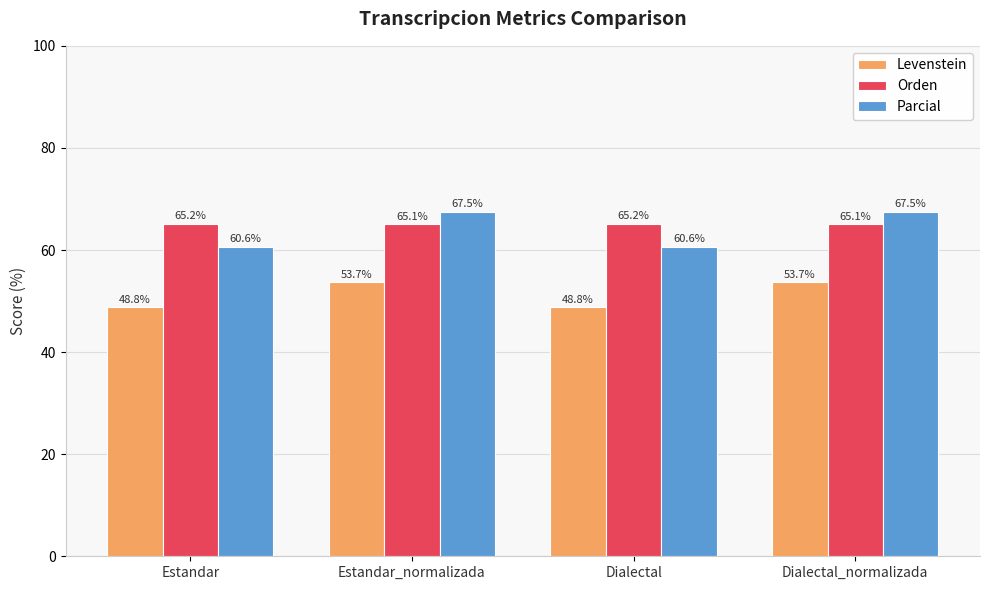

At how many categories does at least one series exceed 59?

4